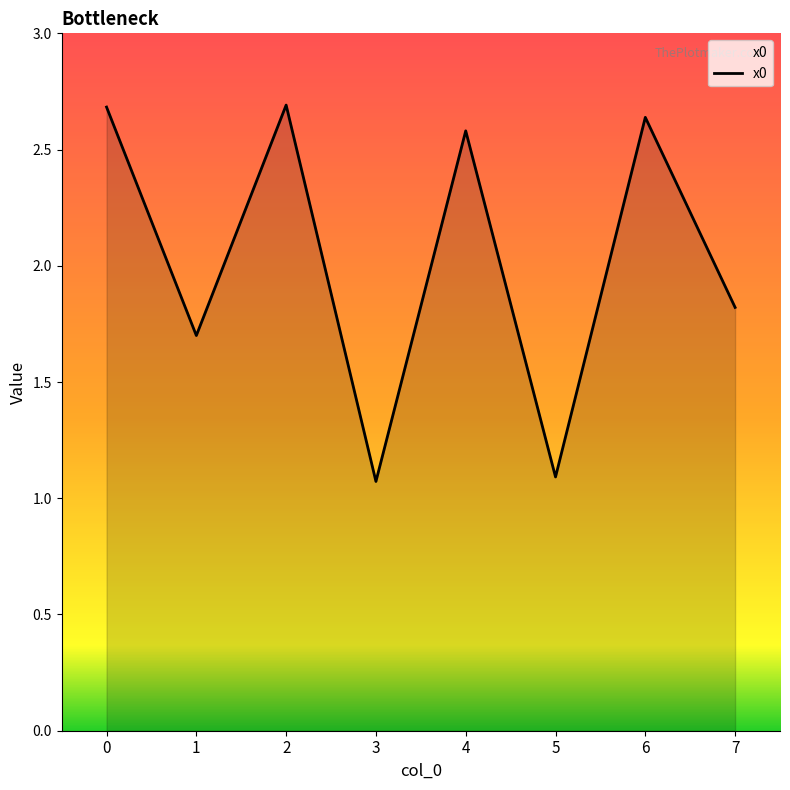

The chart shows a value of 1.8 at 6. True or false?

False